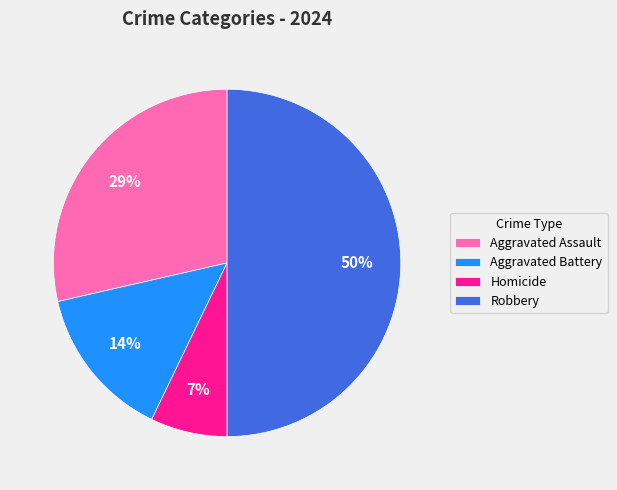

To the nearest percent, what percentage of the pie is Homicide?

7%